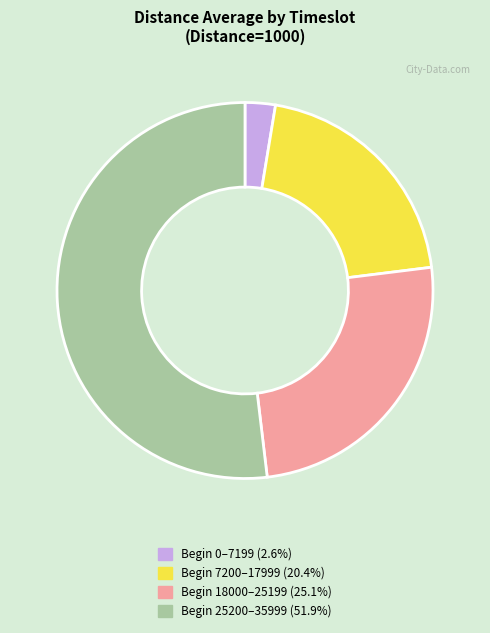

Count the number of slices in the pie.

4